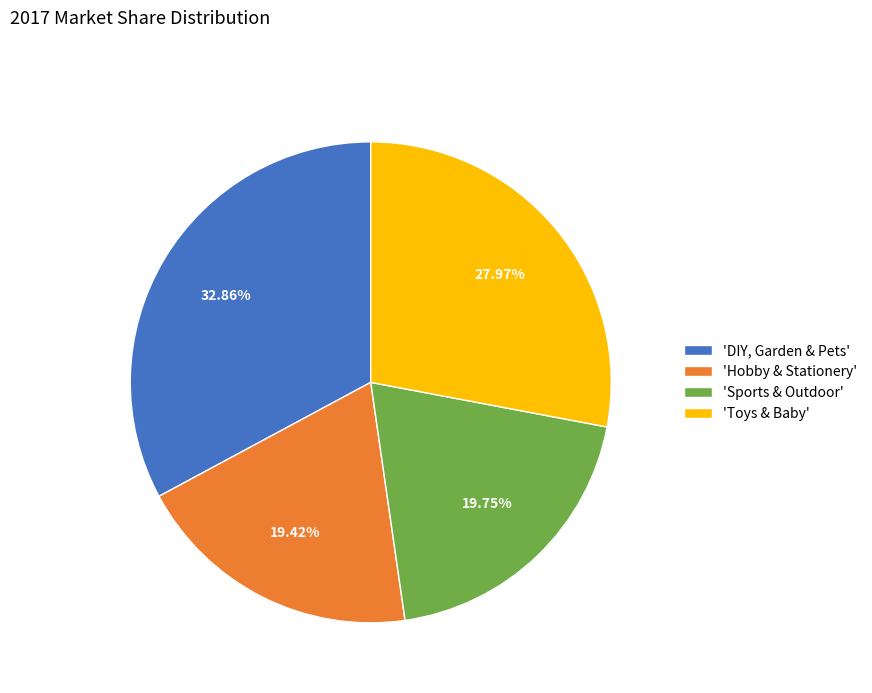

What is the ratio of the value at 'Sports & Outdoor' to the value at 'DIY, Garden & Pets'?

0.6